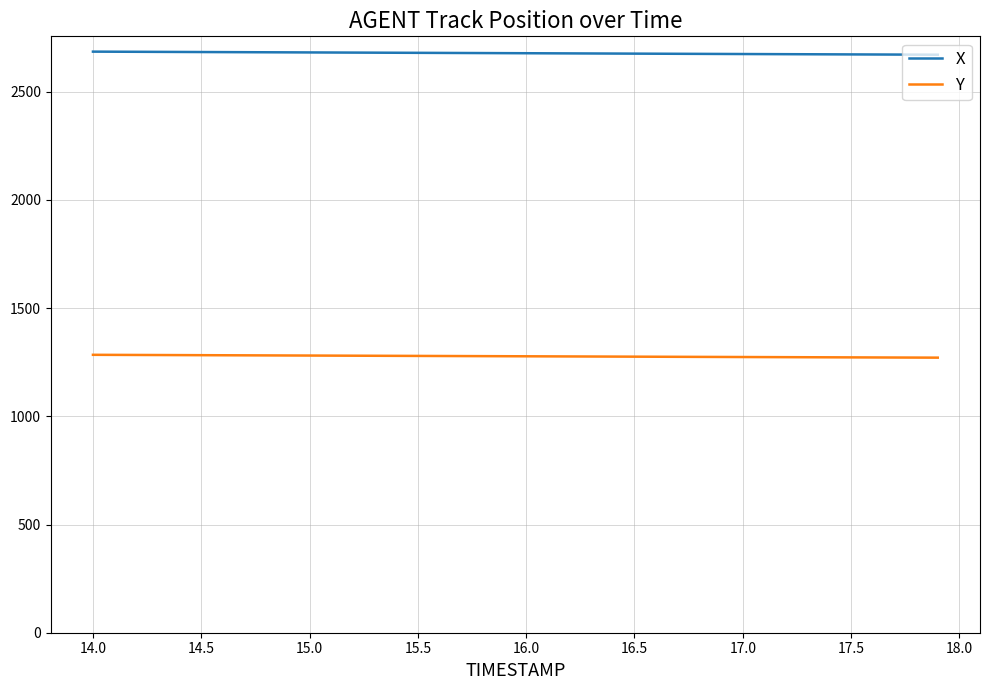

Rank the series by their maximum value, from lowest to highest.

Y, X